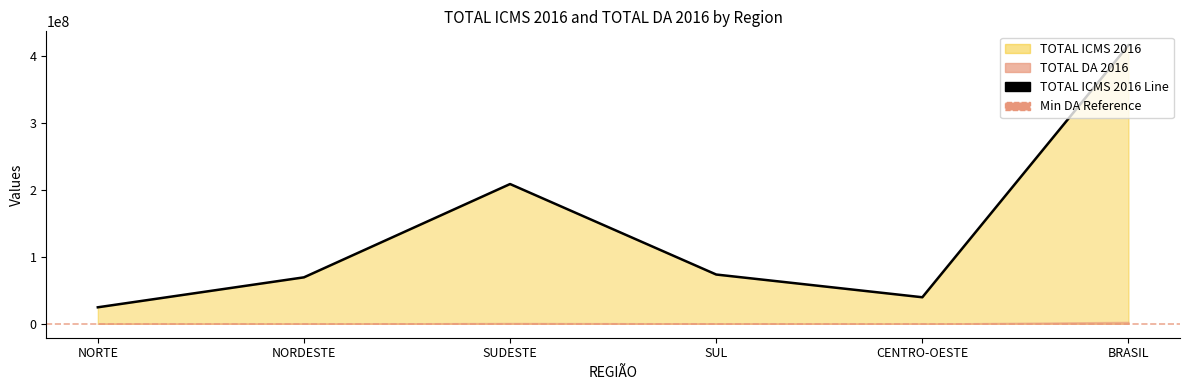

What is the change in value from CENTRO-OESTE to BRASIL?

+375718011